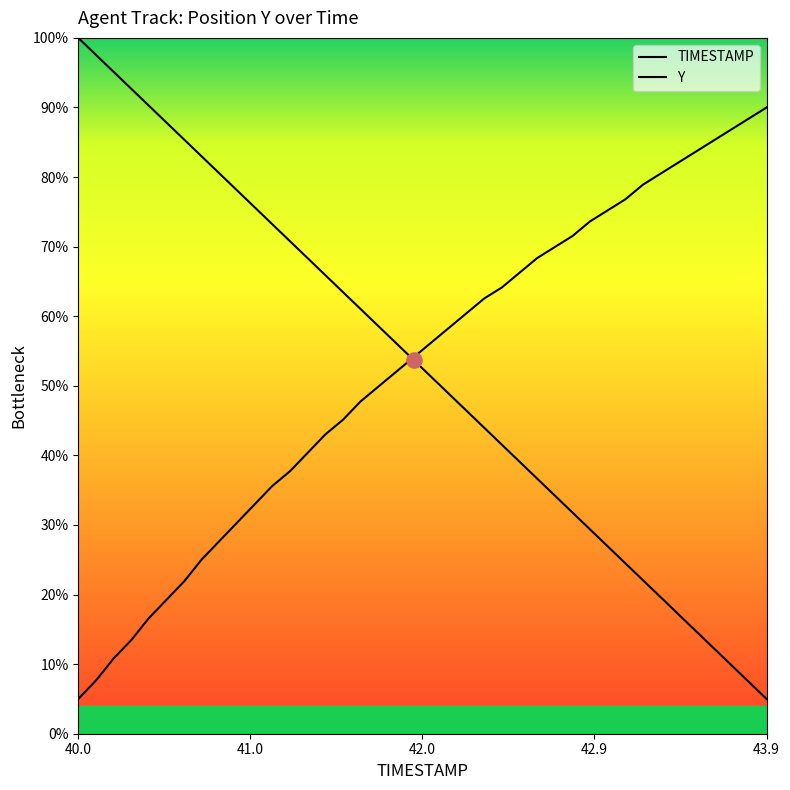

At how many categories does at least one series exceed 58?

37